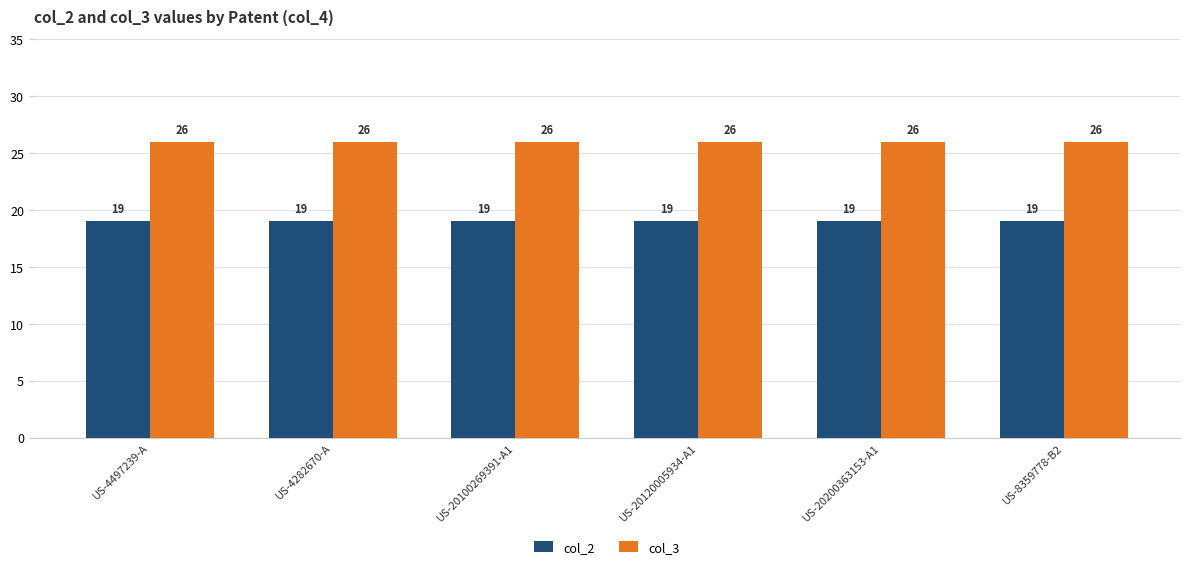

What are all the series names shown in the legend?

col_2, col_3